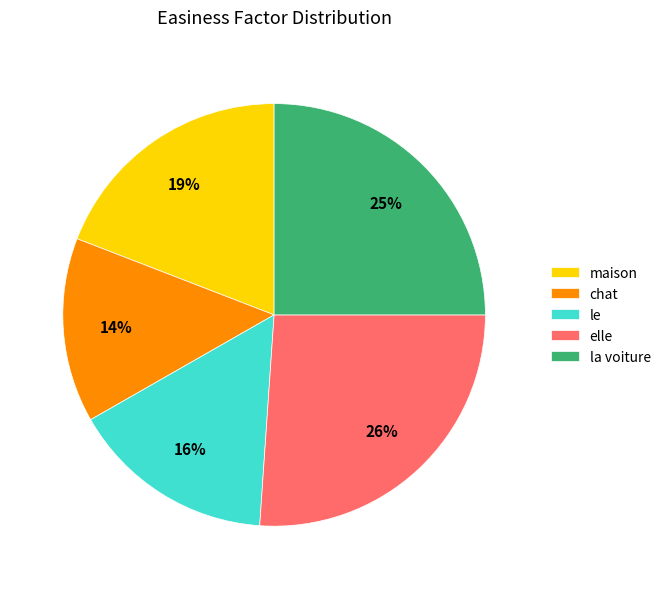

To the nearest percent, what is the difference between the largest and smallest slice percentages?

12%